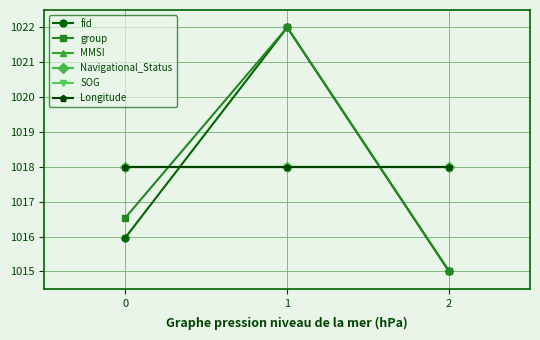

Reading left to right, extract all data points from this chart.

fid: 1016.0	1022.0	1015.0
group: 1016.5	1022.0	1015.0
MMSI: 1018.0	1018.0	1018.0
Navigational_Status: 1018.0	1018.0	1018.0
SOG: 1018.0	1018.0	1018.0
Longitude: 1018.0	1018.0	1018.0